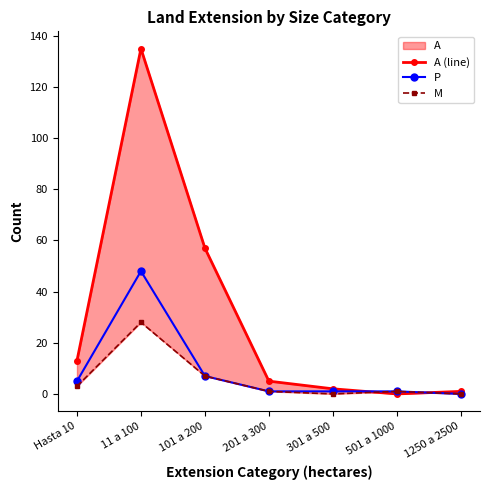

What is the average value of the M series?

6